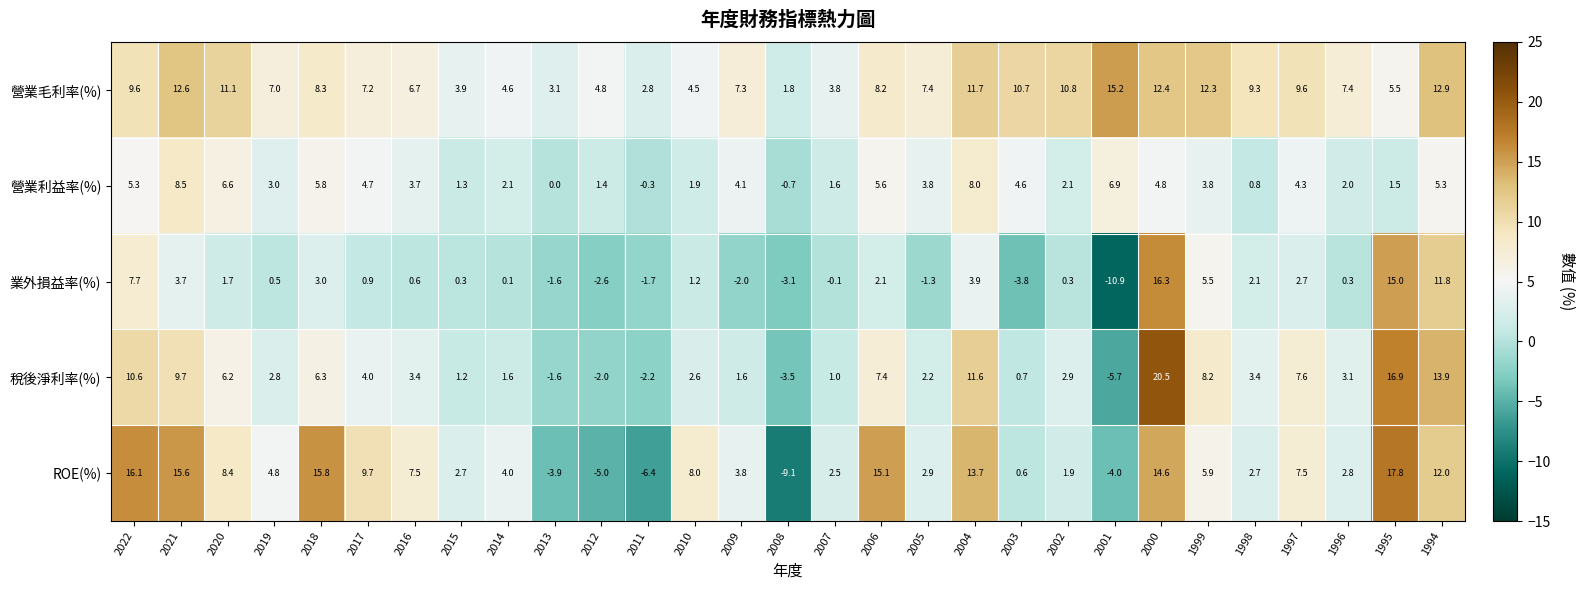

Which category has the highest value across all series?

2000